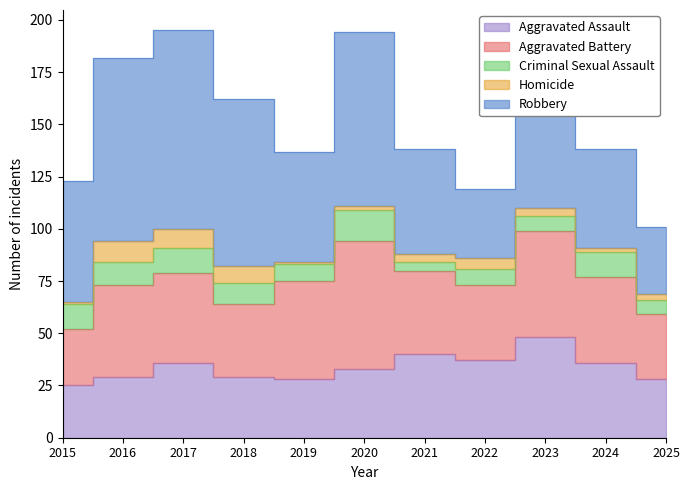

What is the sum of all Criminal Sexual Assault values?

106